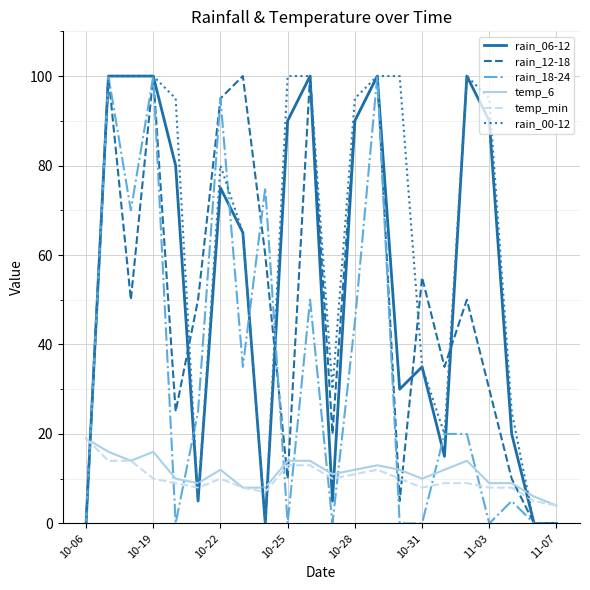

What is the maximum value shown in the chart?

100